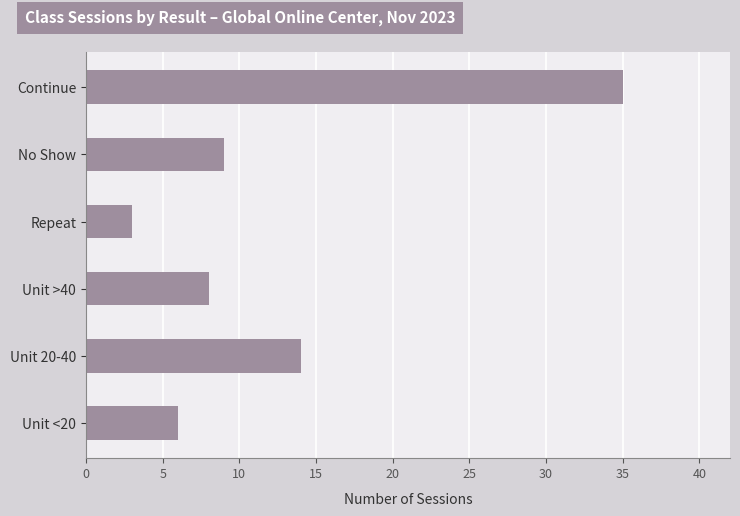

True or false: the data shows 2 at Unit <20.

False